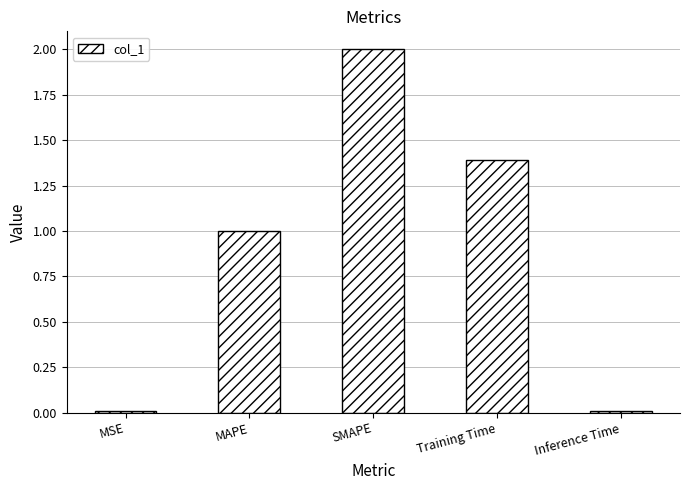

What is the label of the 3rd bar from the right?

SMAPE